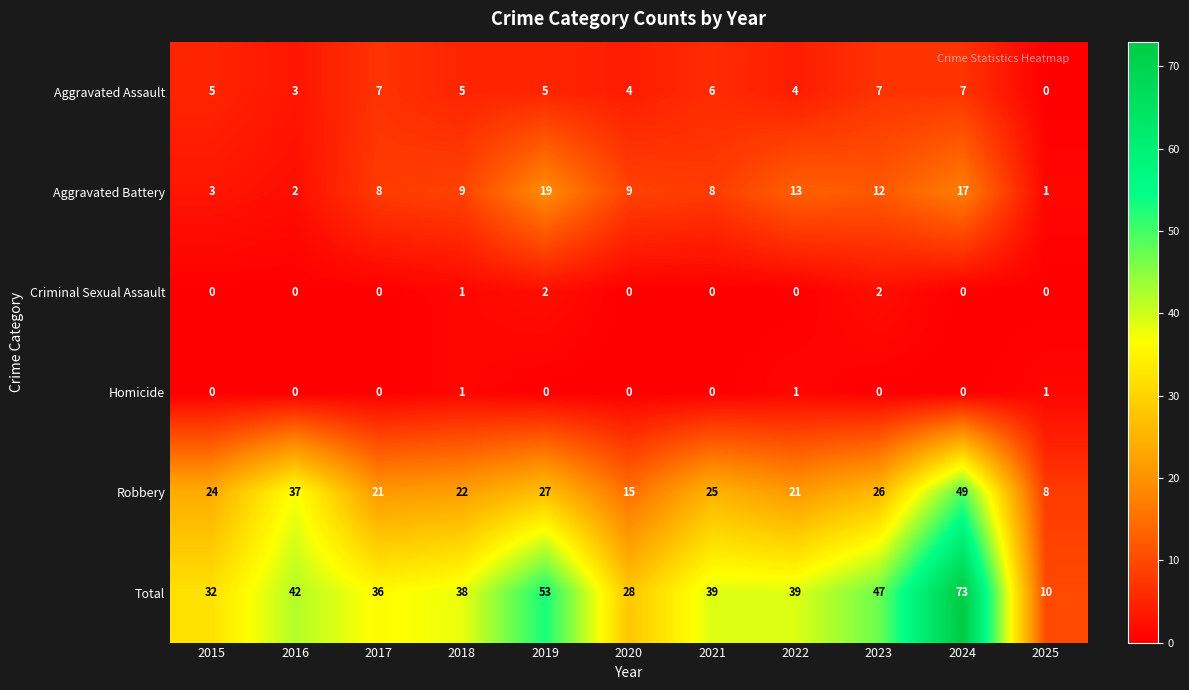

Is it true that Total equals 30 at 2023?

False